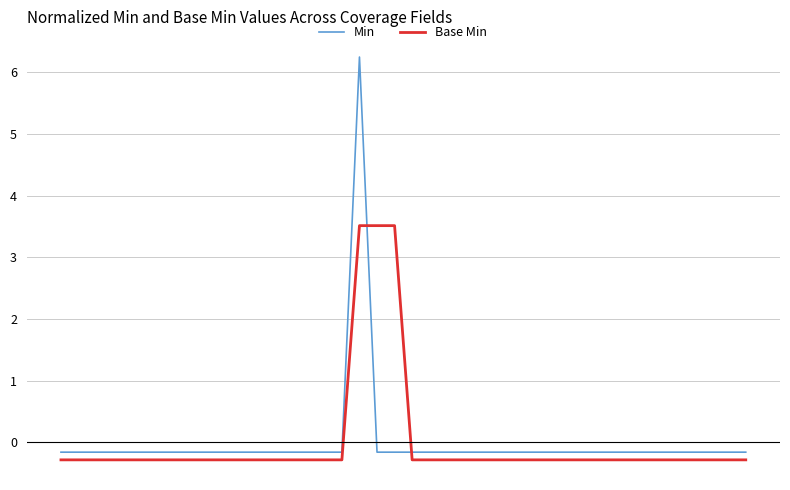

Which series has the largest range (max minus min)?

Min